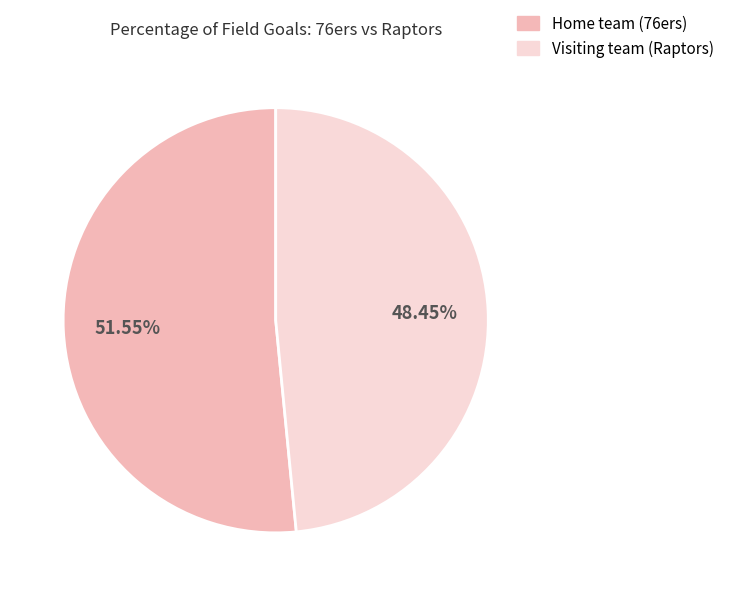

Count the number of slices in the pie.

2